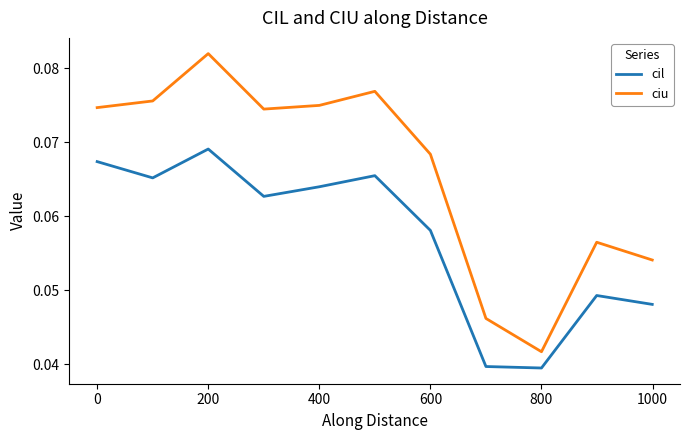

Which series has the largest total across all categories?

ciu